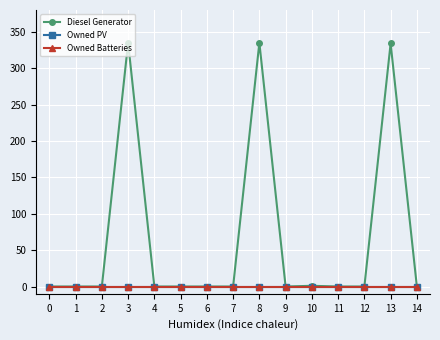

What is the highest value of the Diesel Generator series?

335